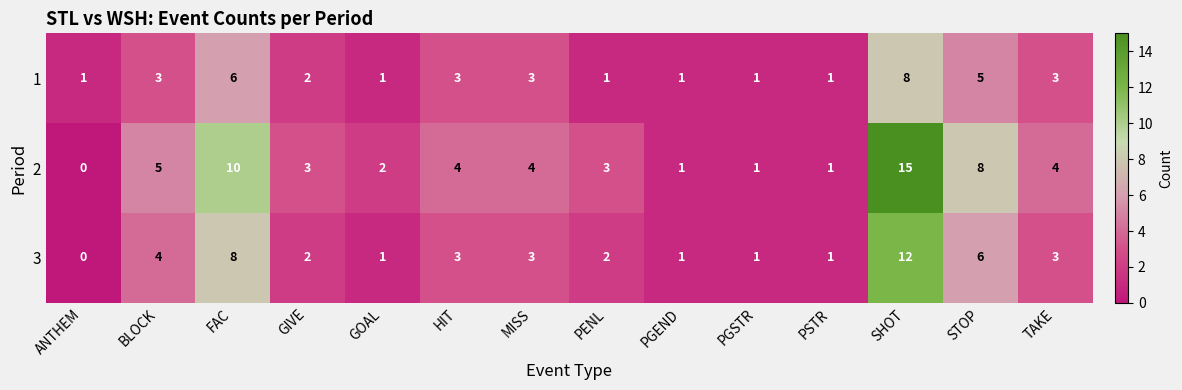

How many data points in 2 are less than 4?

7